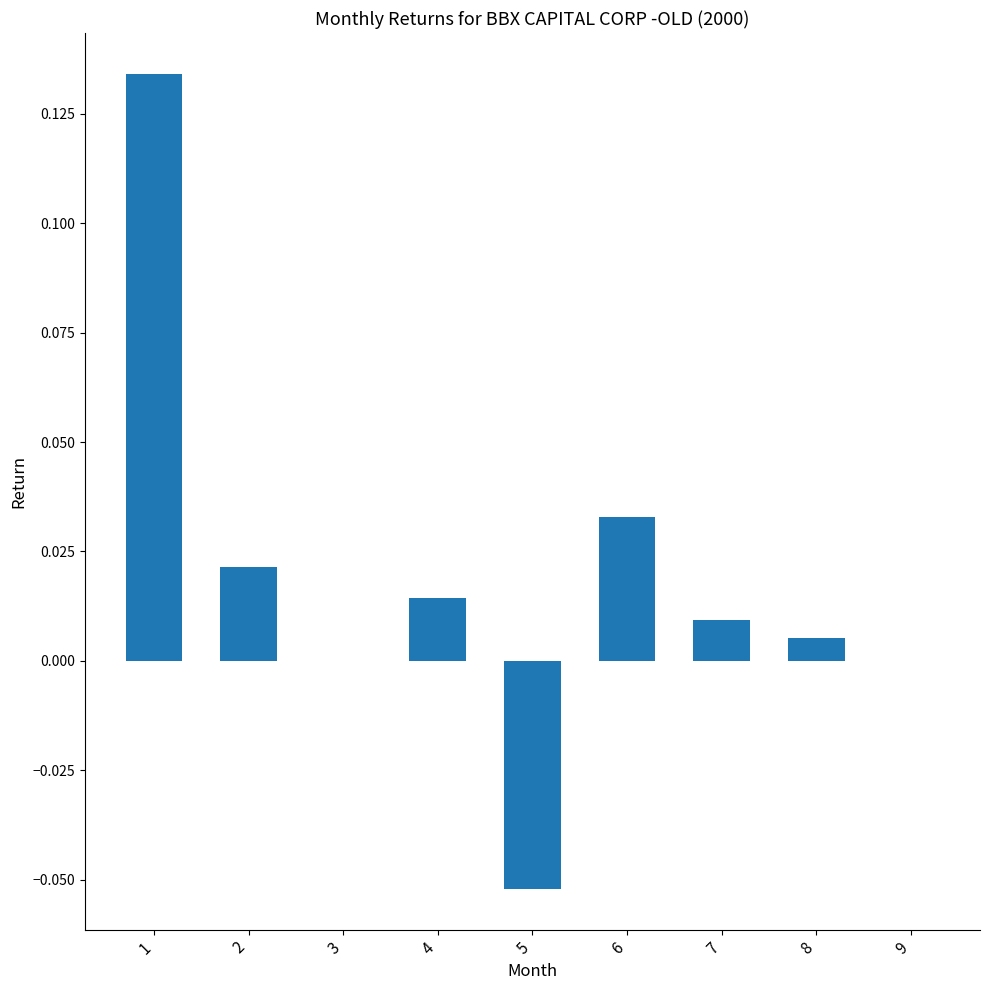

Is it true that the value at 6 is 0.0?

True